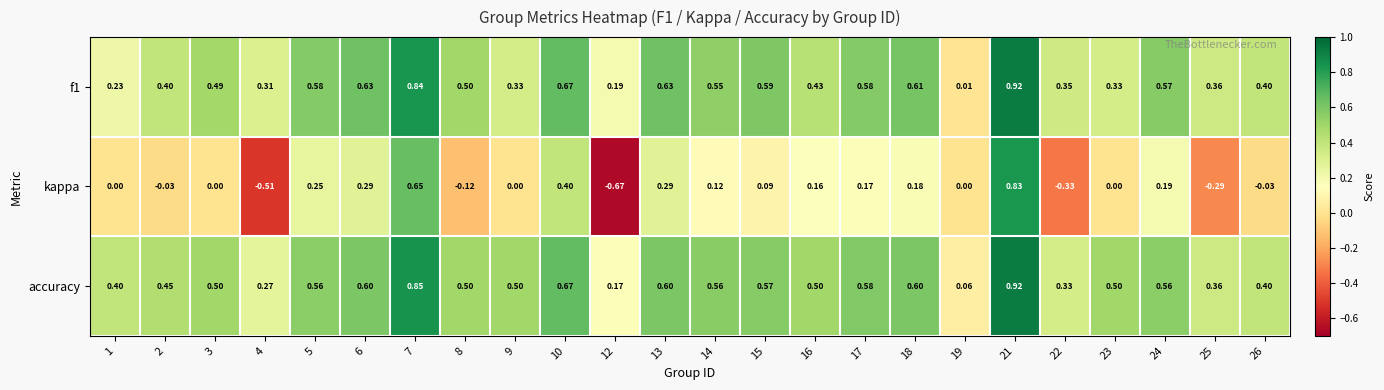

Which series has the widest spread of values?

kappa